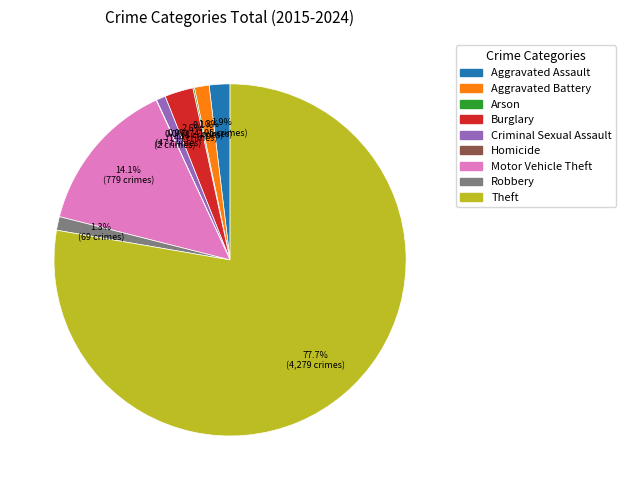

To the nearest percent, what percentage of the pie is Theft?

78%